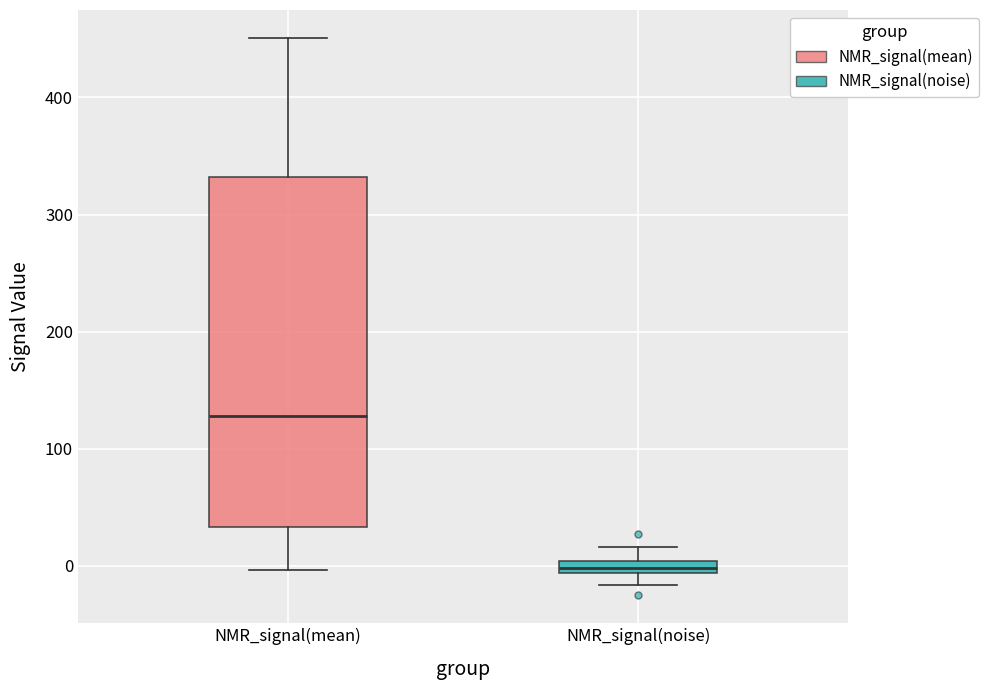

Where does the upper whisker of the box for NMR_signal(mean) end on the y-axis? The values are not printed on the chart, so give them approximately, as read against the axis.

450